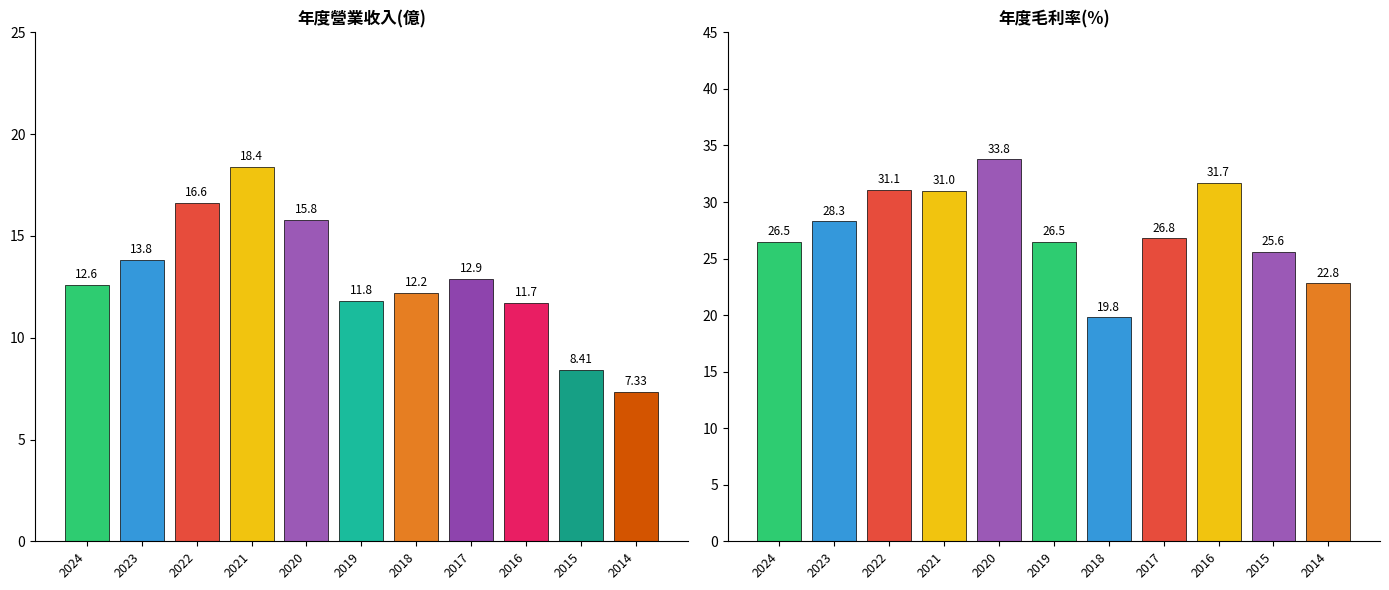

How many data points in 營業收入 are above 12?

7